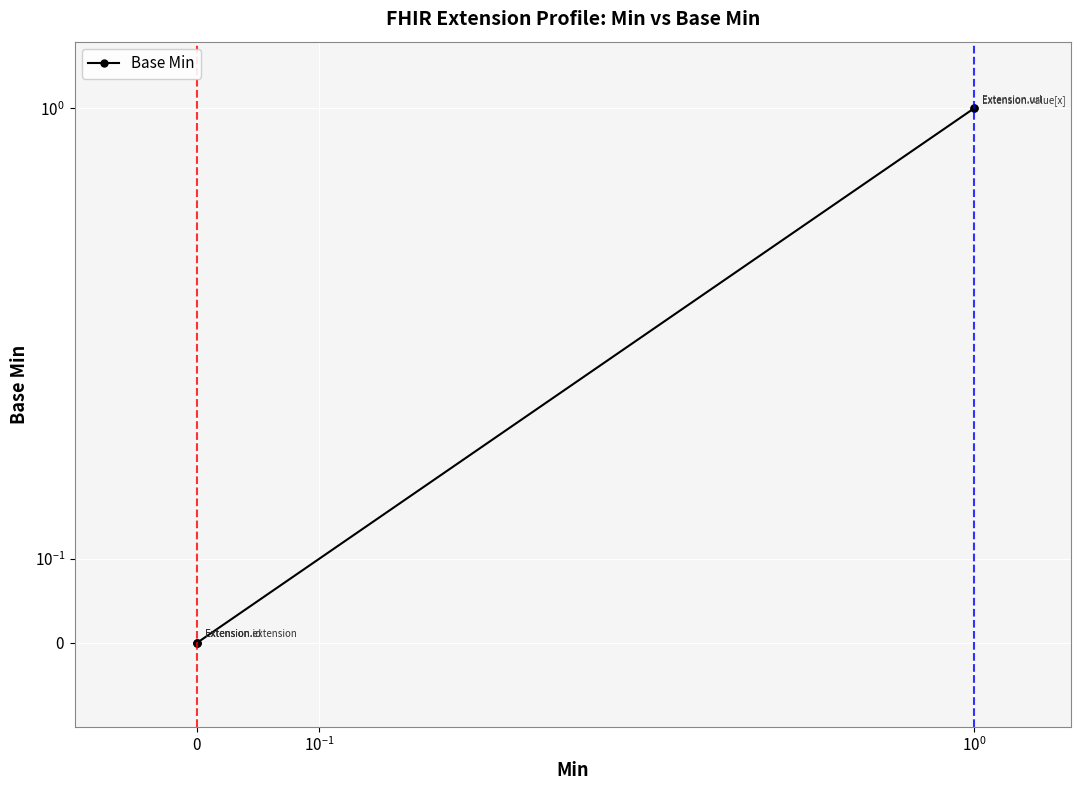

At which category does the chart reach its minimum across all series?

$\mathdefault{0}$